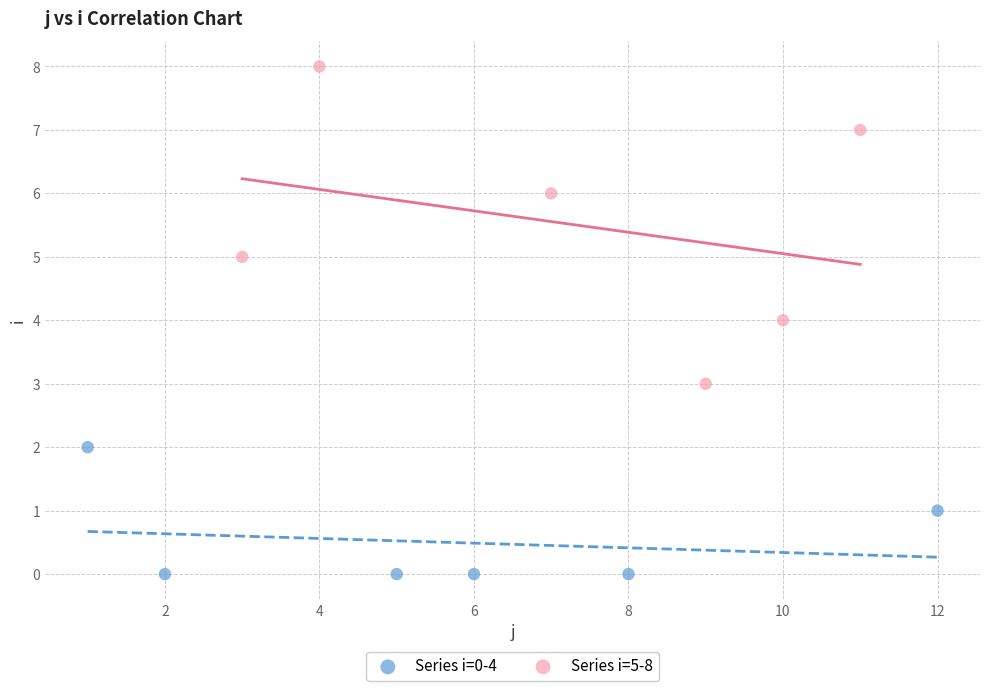

Which series contains the highest Y value?

Series i=5-8